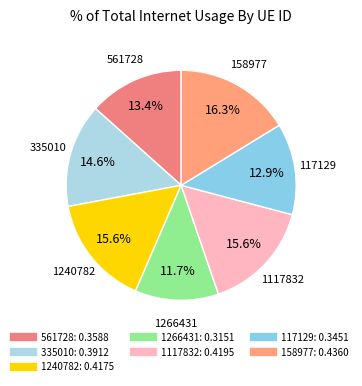

Combined, do 335010 and 561728 account for over 50%?

No